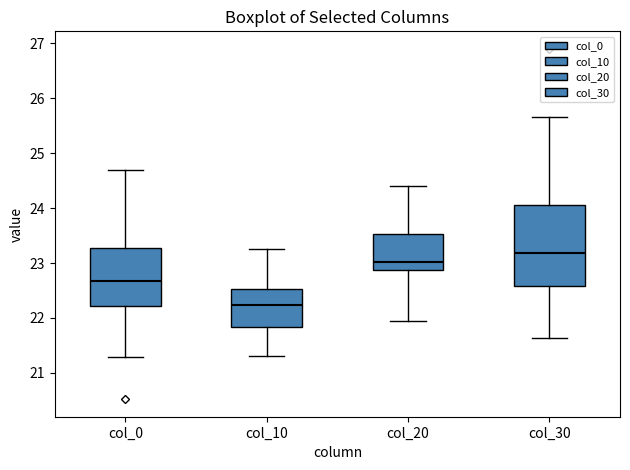

Where does the upper whisker of the box for col_20 end on the y-axis? The values are not printed on the chart, so give them approximately, as read against the axis.

24.4